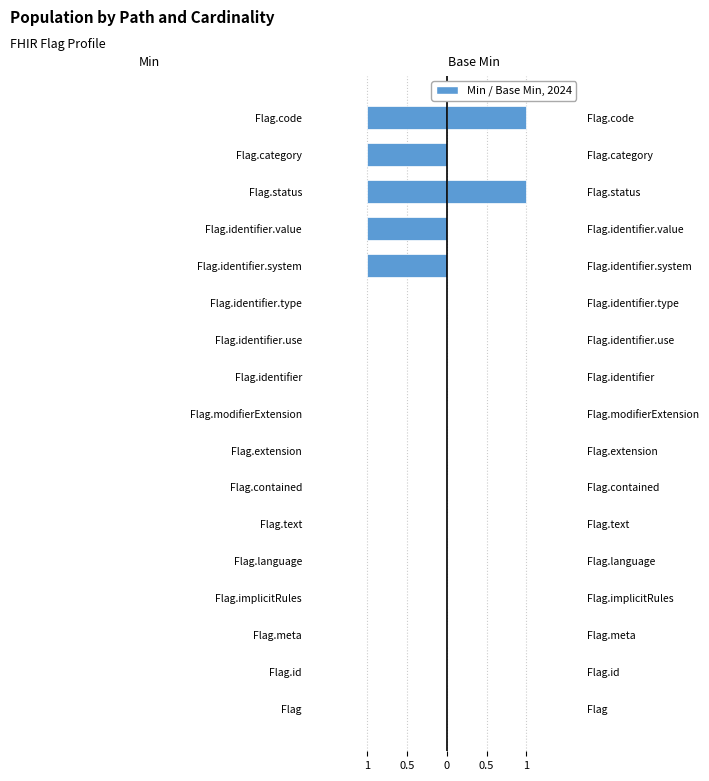

What is the difference between the maximum and minimum values in the Min series?

1